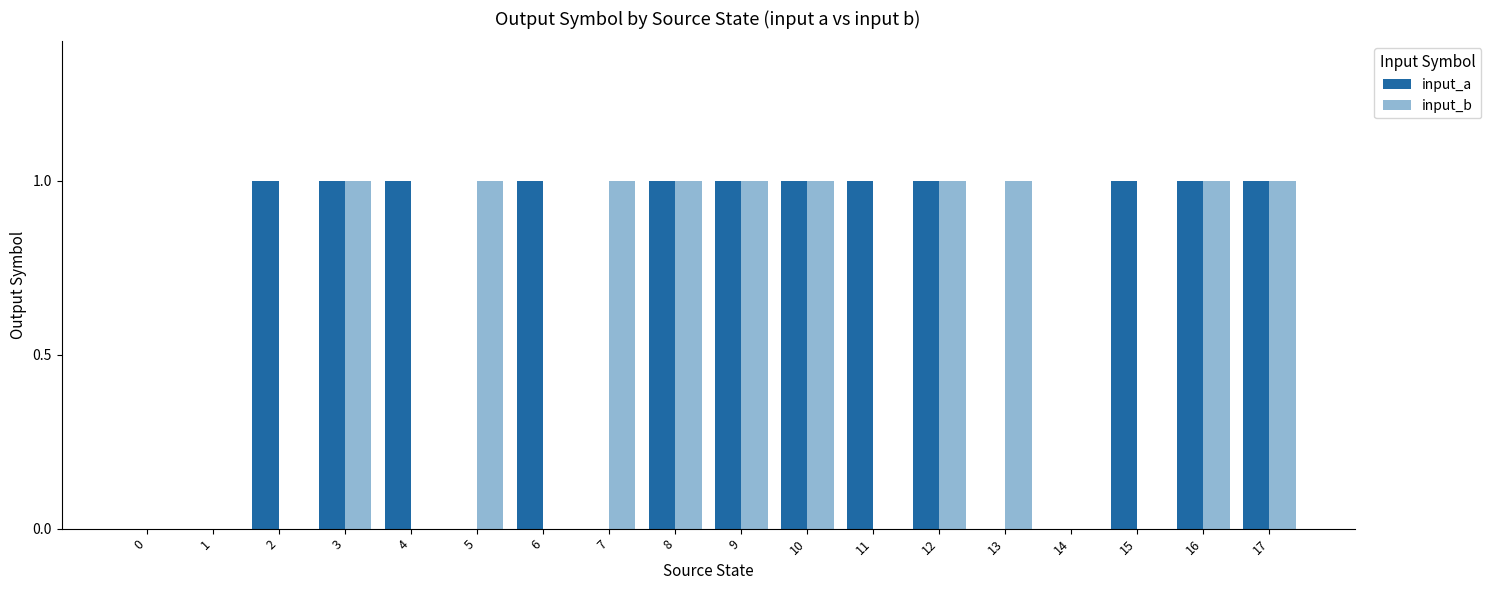

Reading left to right, extract all data points from this chart.

input_a: 0=0	1=0	2=1	3=1	4=1	5=0	6=1	7=0	8=1	9=1	10=1	11=1	12=1	13=0	14=0	15=1	16=1	17=1
input_b: 0=0	1=0	2=0	3=1	4=0	5=1	6=0	7=1	8=1	9=1	10=1	11=0	12=1	13=1	14=0	15=0	16=1	17=1